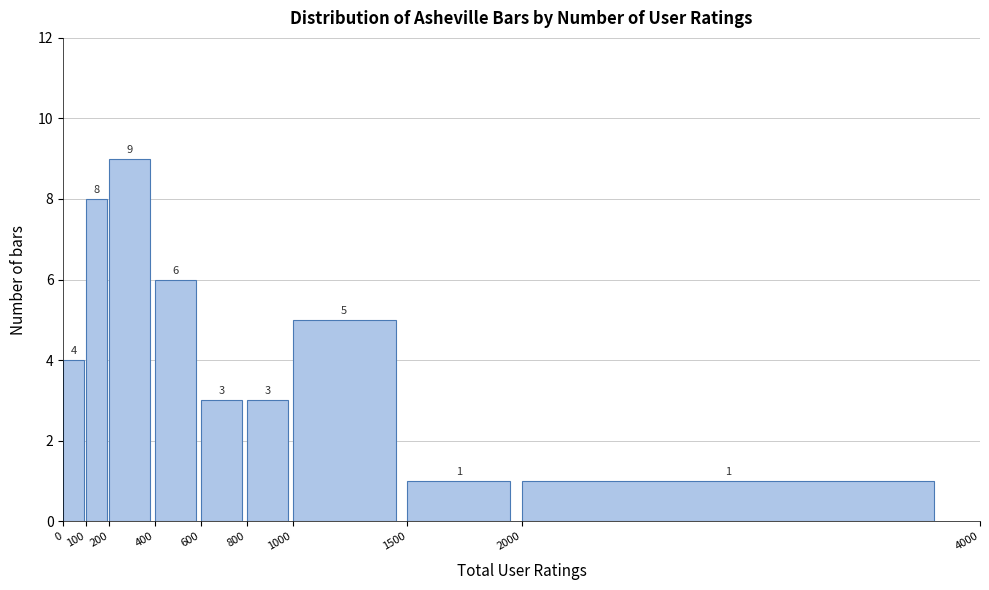

What is the height of the bar covering 400 to 600 on the x-axis?

6